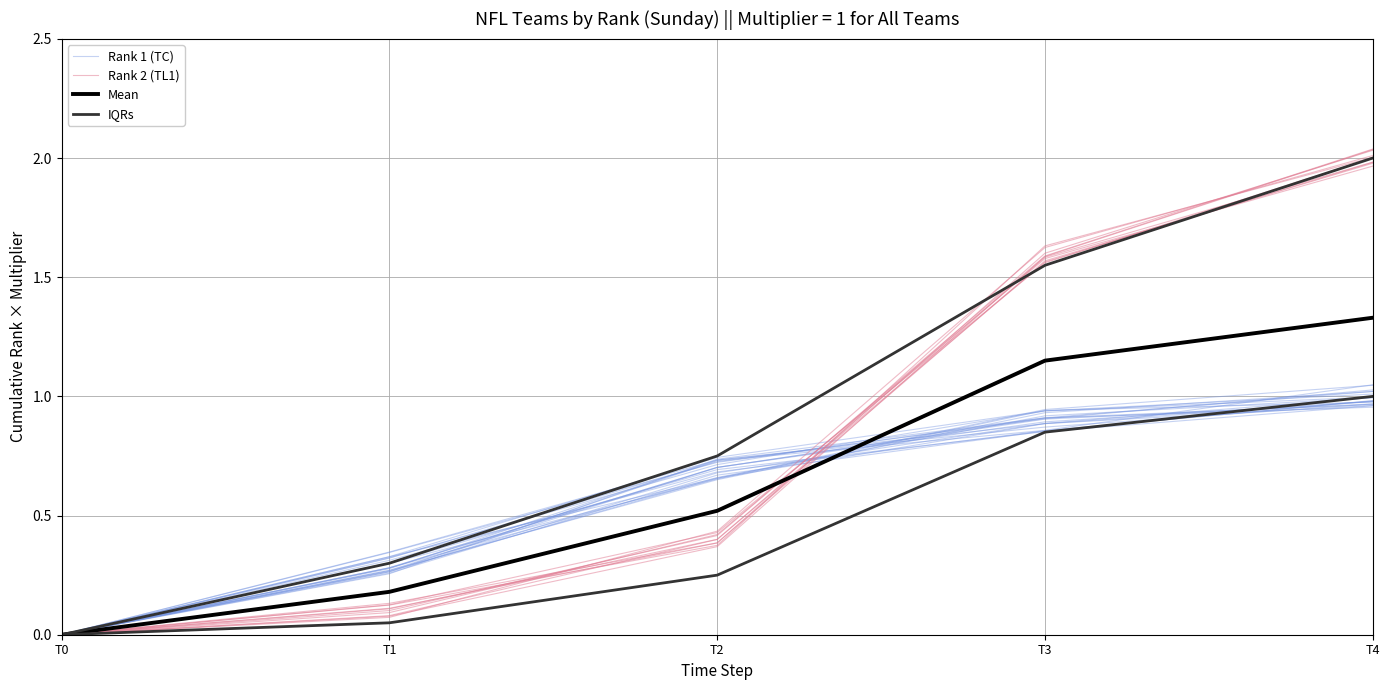

What is the difference between the Rank 2 (TL1) values at T0 and T4?

2.0